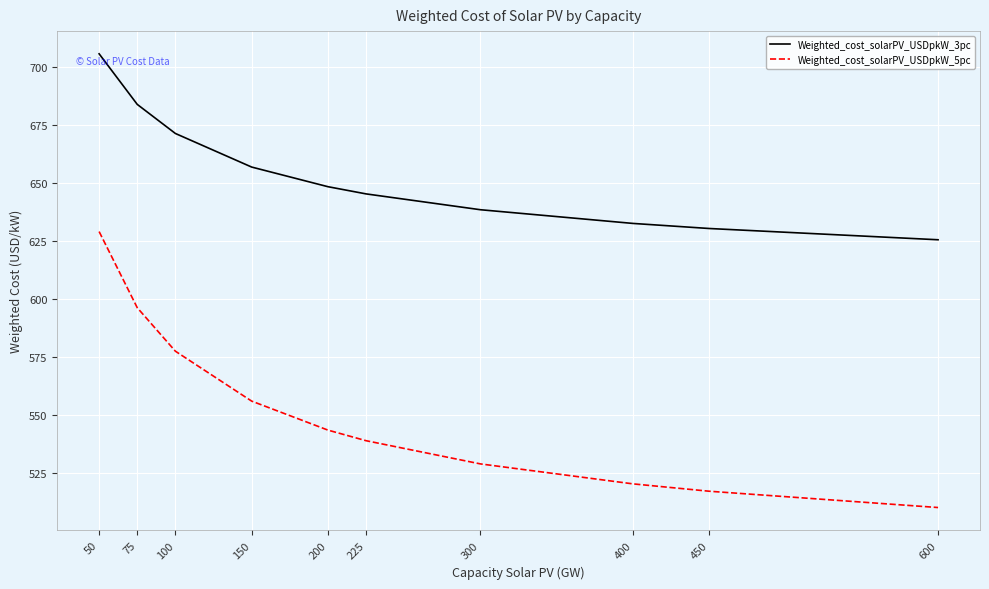

What are all the series names shown in the legend?

Weighted_cost_solarPV_USDpkW_3pc, Weighted_cost_solarPV_USDpkW_5pc